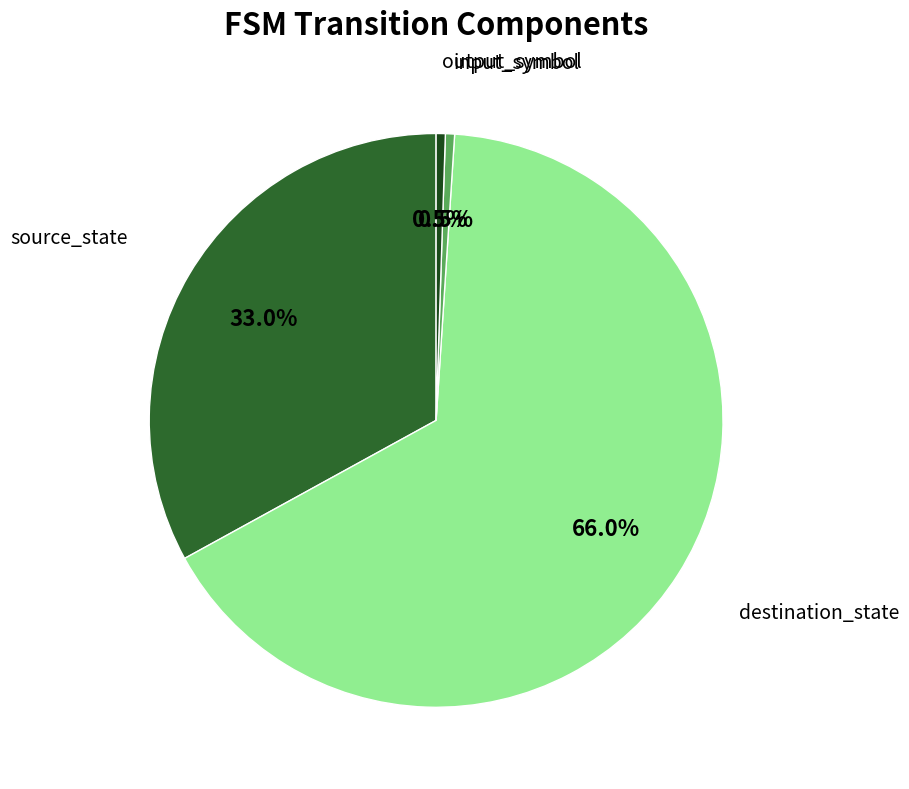

Is there any slice that represents more than half of the pie?

Yes